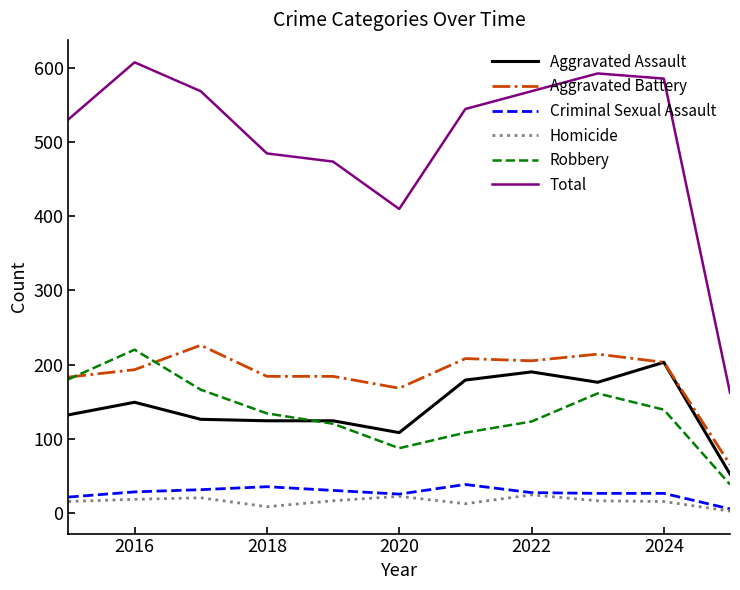

What is the highest value of the Criminal Sexual Assault series?

38